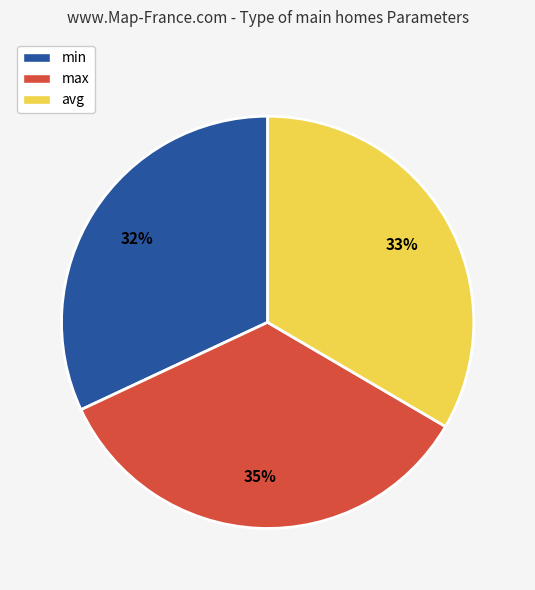

To the nearest percent, what percentage of the pie is min?

32%